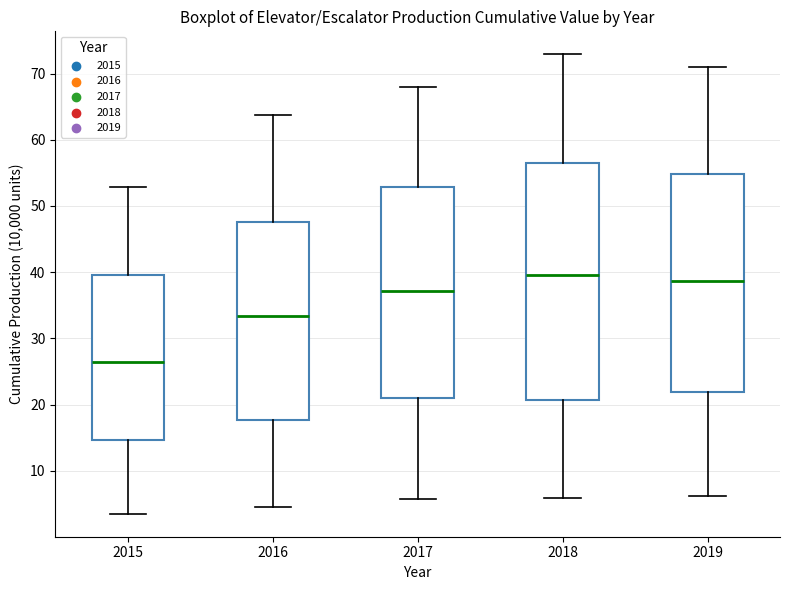

Which box's median line is the lowest?

2015